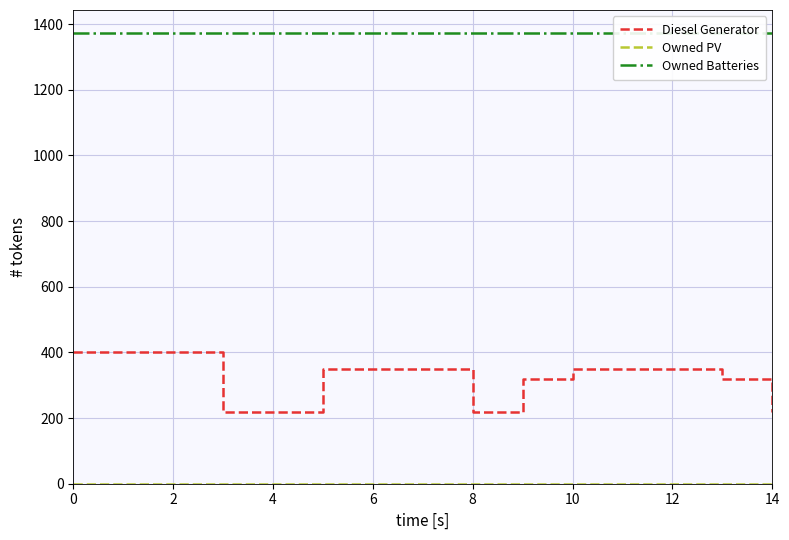

At 11, list the series in order from largest to smallest.

Owned Batteries, Diesel Generator, Owned PV